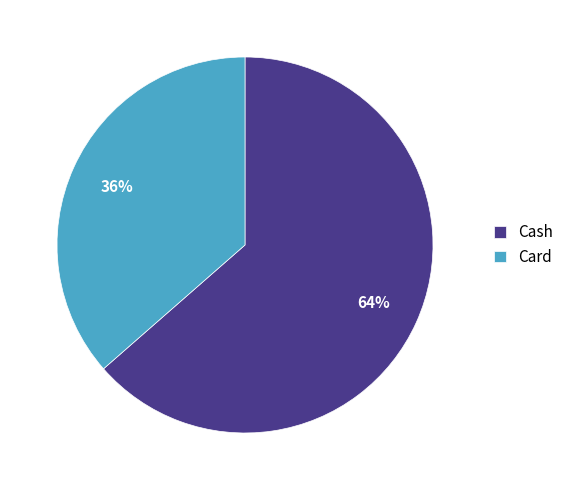

Does any single category account for the majority?

Yes